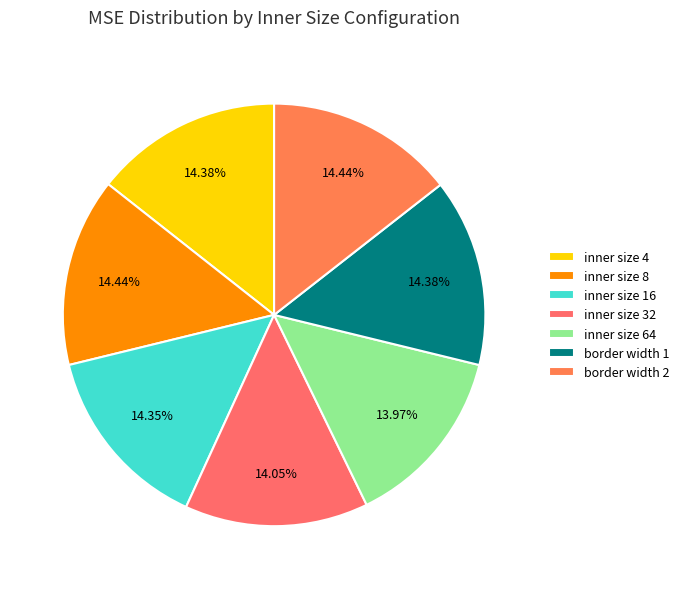

To the nearest percent, what is the combined percentage of inner size 16 and inner size 32?

28%